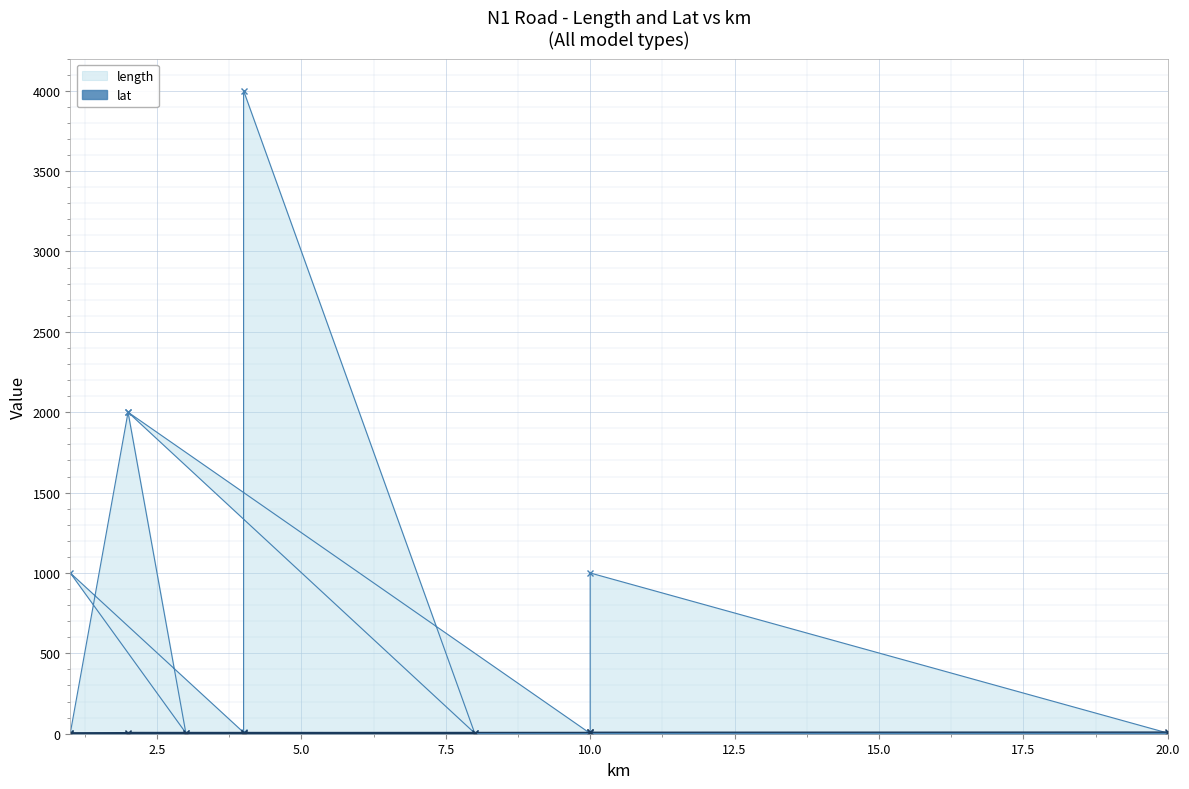

Is the value of length at 8 greater than the value of lat at 10?

No